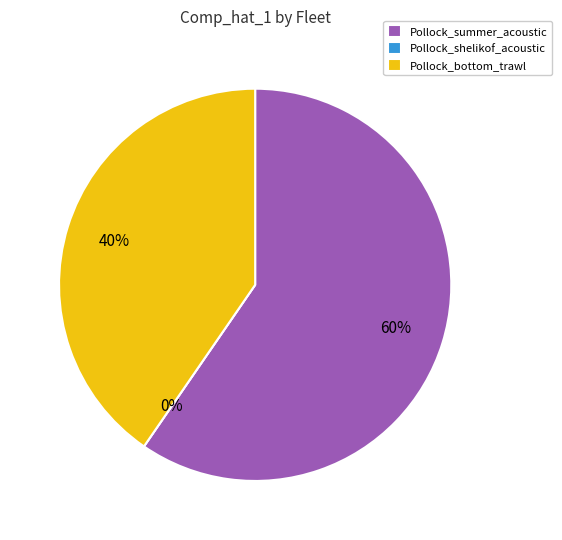

Is there a majority slice in this chart?

Yes